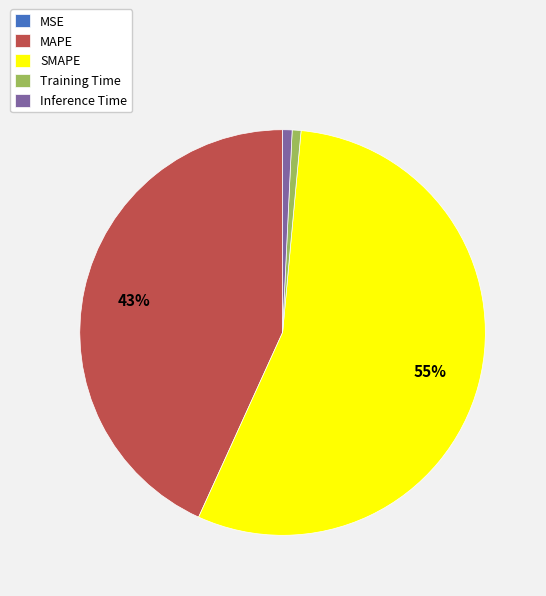

What is the largest slice in the pie chart?

SMAPE